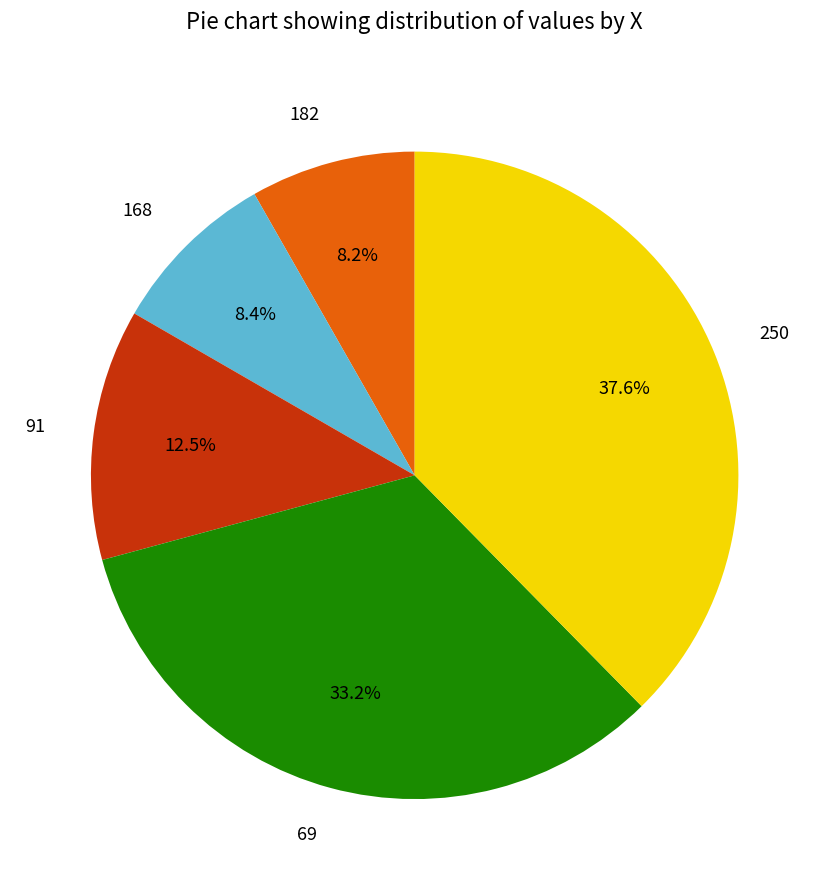

To the nearest percent, what is the average slice percentage?

20%